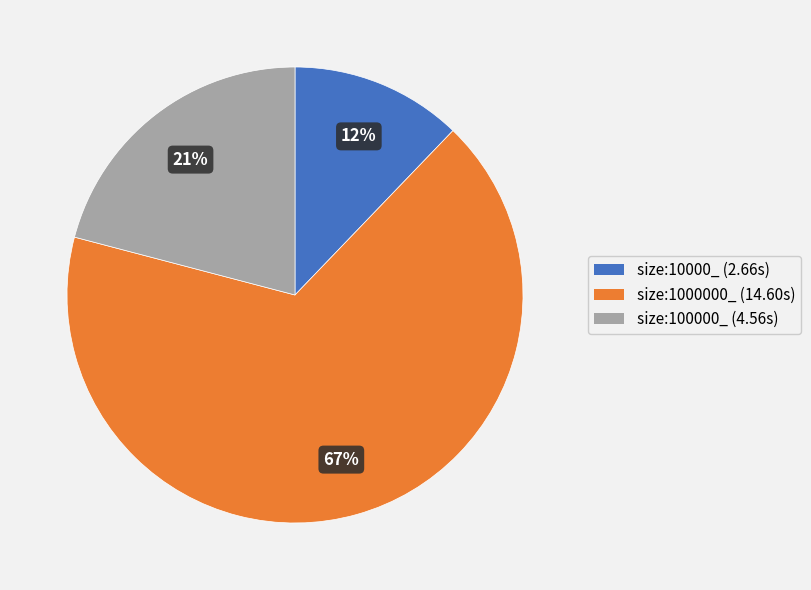

To the nearest percent, what is the difference between the size:1000000_ and size:10000_ slice percentages?

55%